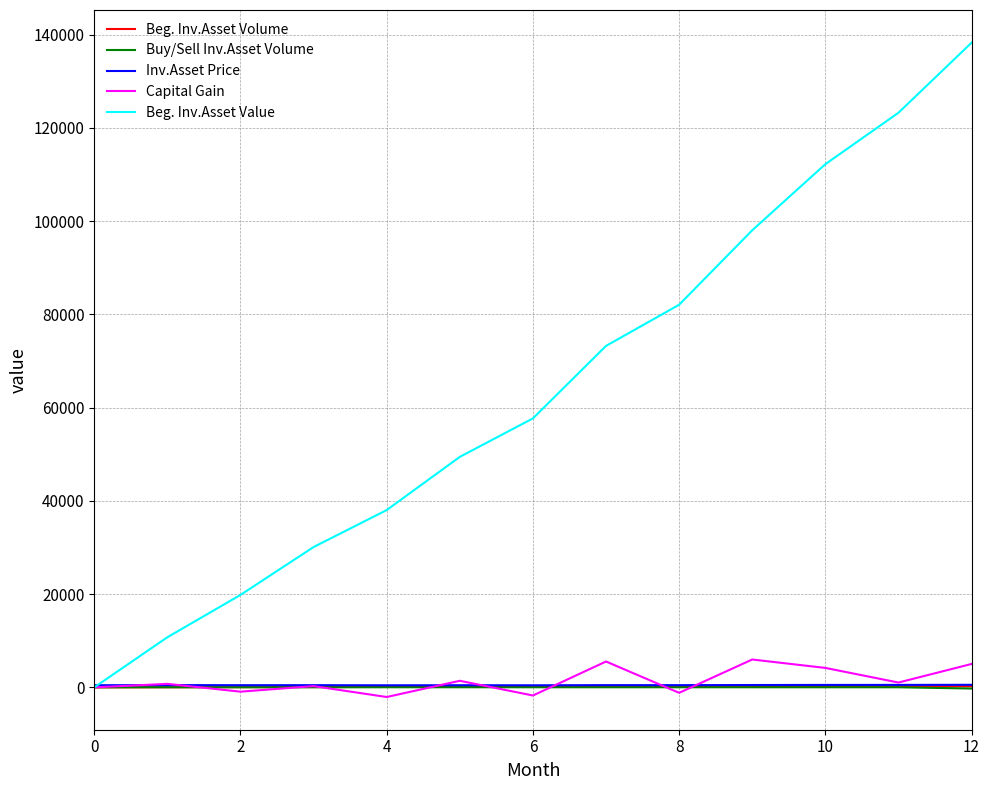

Which series has the widest spread of values?

Beg. Inv.Asset Value